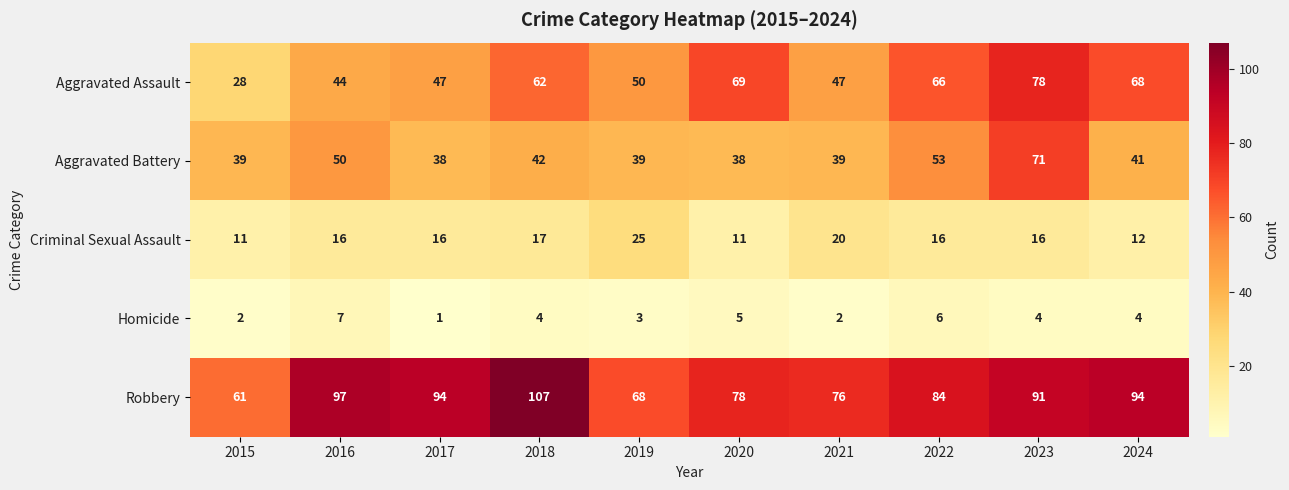

Read the Aggravated Battery value at 2019, to the nearest 5.

40